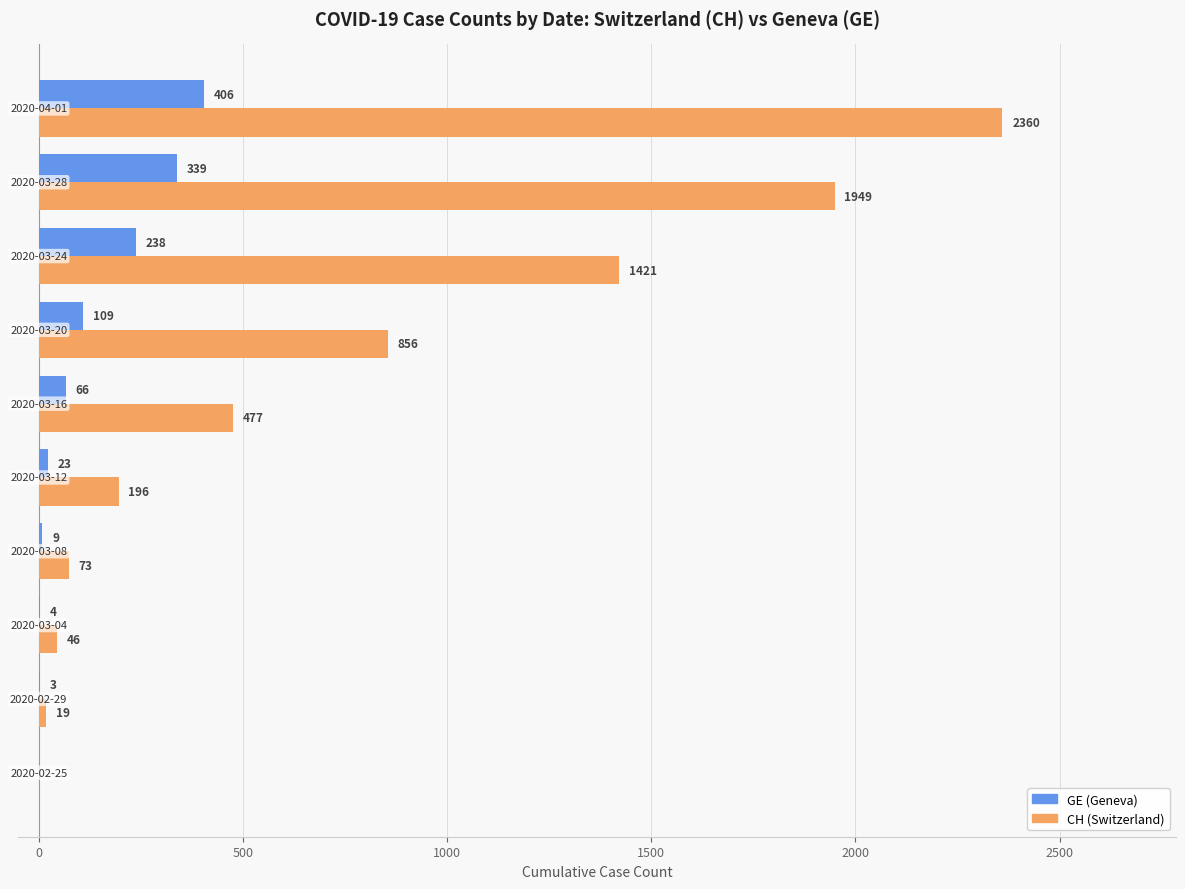

What is the sum of all GE (Geneva) values?

1197